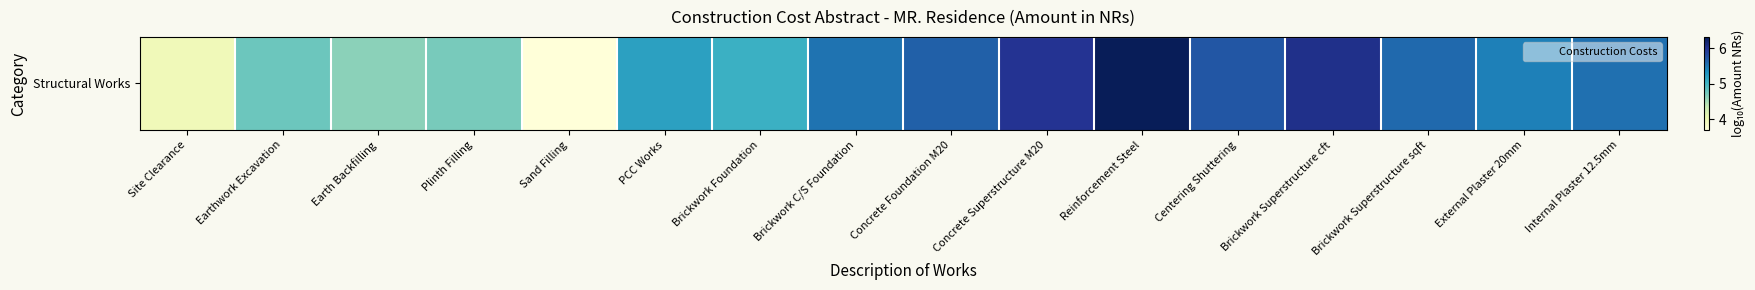

What is the difference between the values at Earth Backfilling and Sand Filling?

0.9